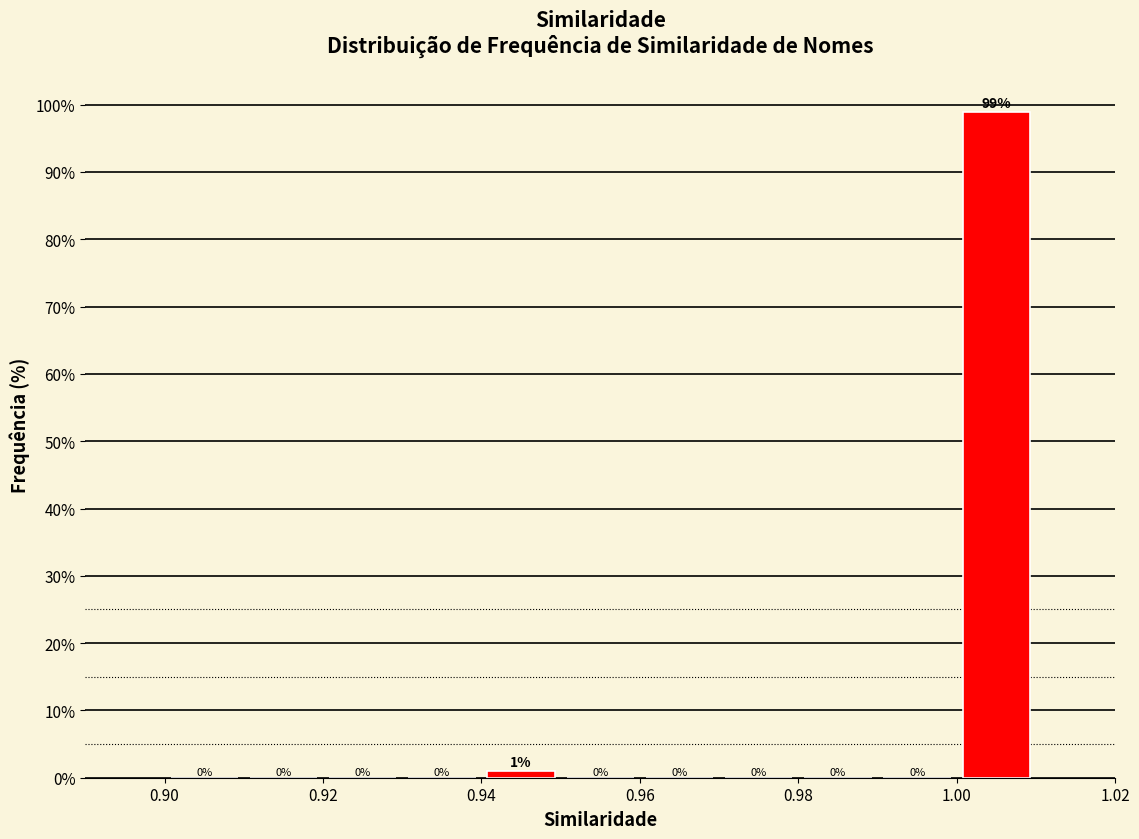

Which range on the x-axis has the tallest bar?

1.00 to 1.01